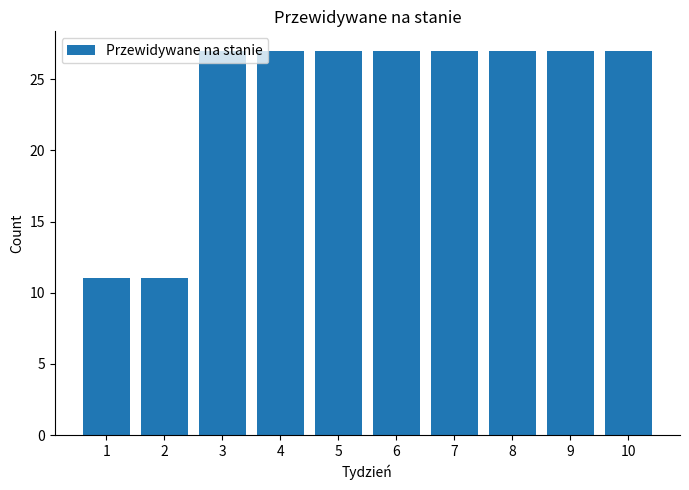

What is the average value?

24